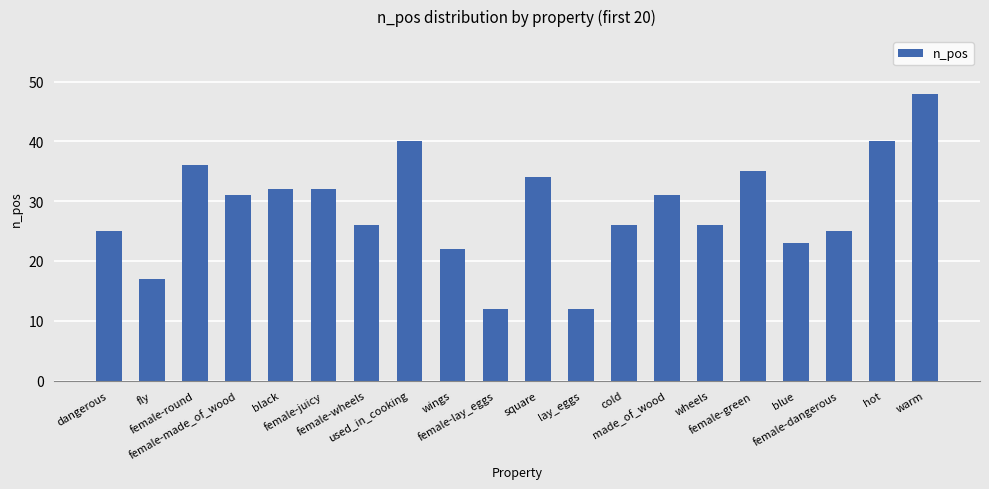

What is the smallest value displayed?

12